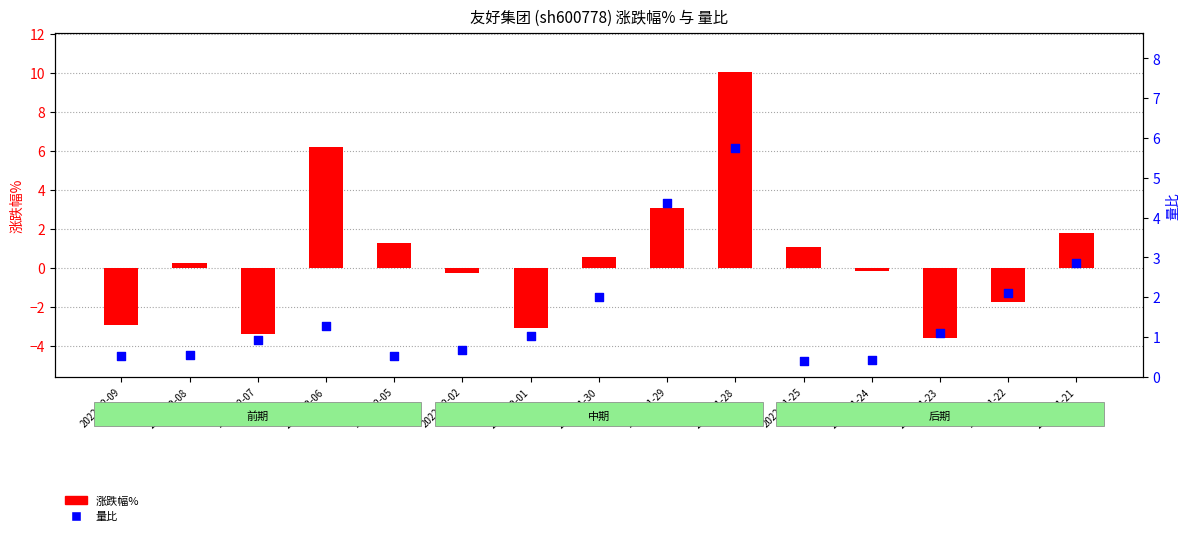

What is the total value across all series at 2022-11-22?

0.4